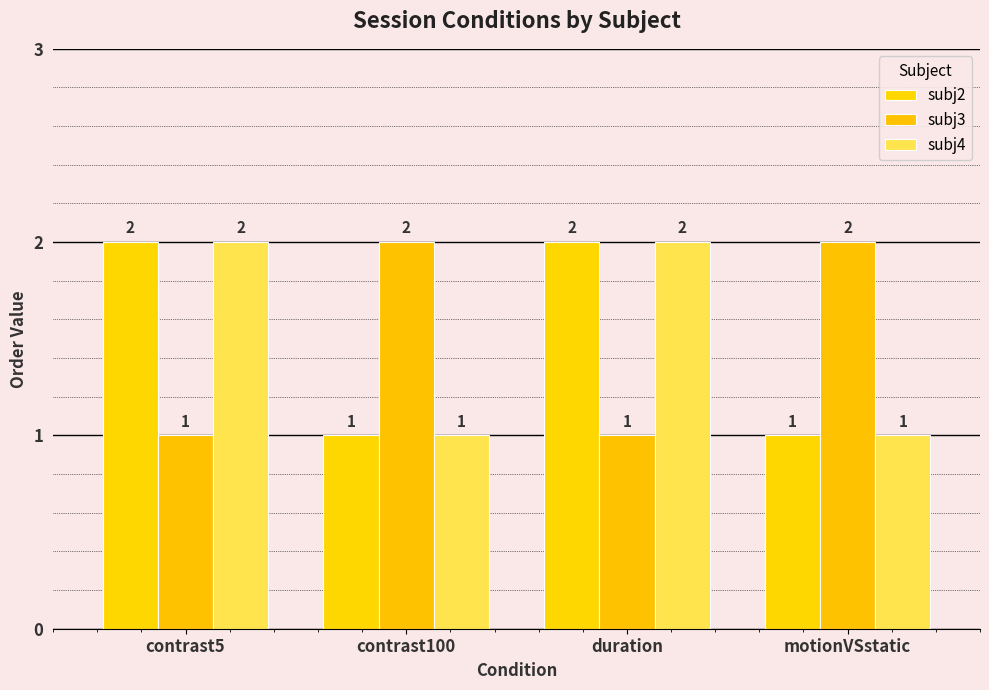

What is the spread (max minus min) of values at contrast5?

1